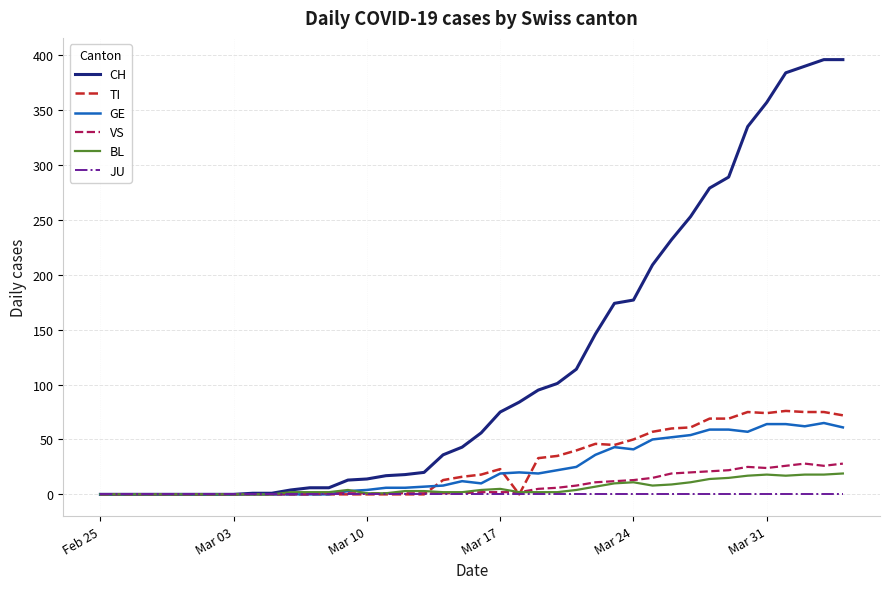

How many lines are shown in the chart?

6